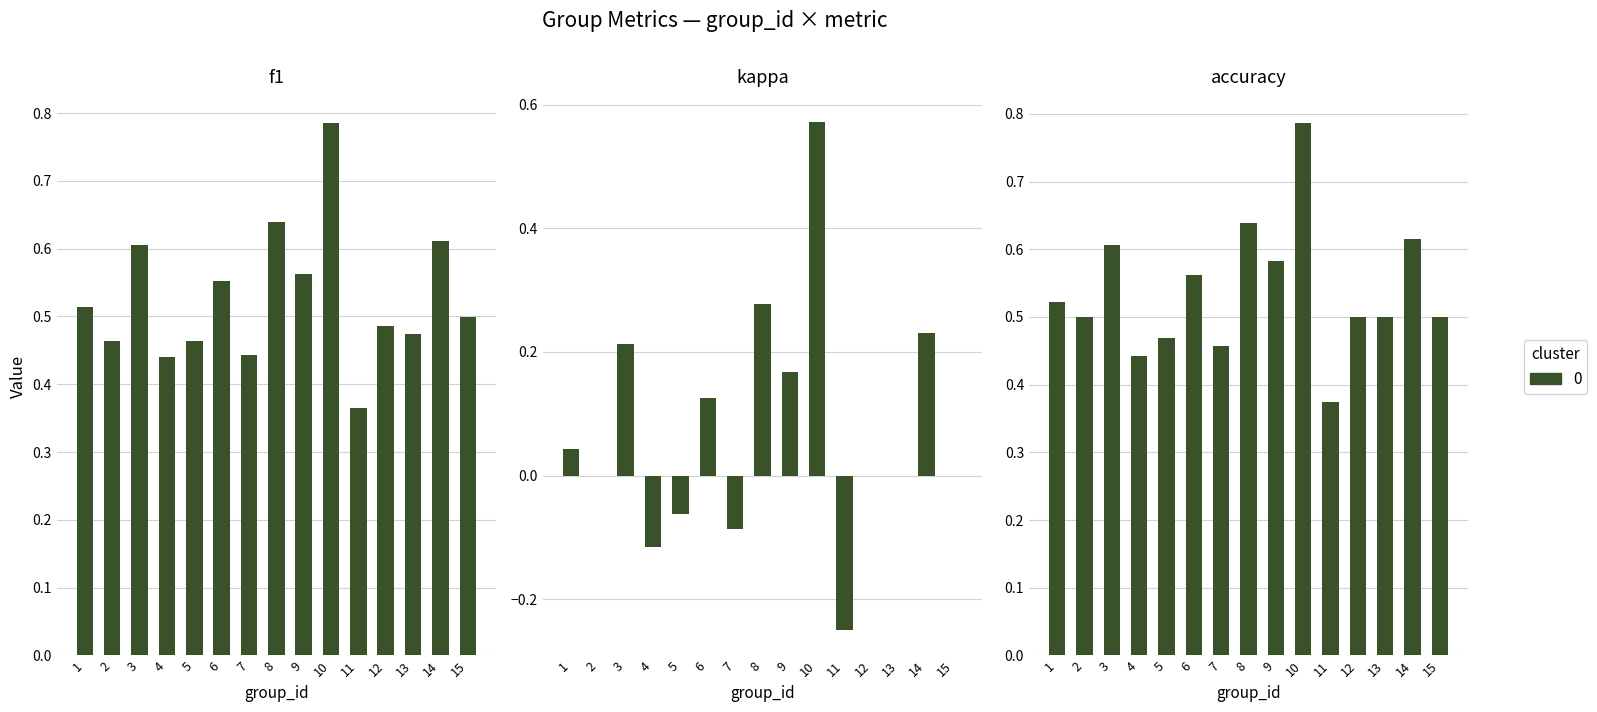

Between 12 and 23, which series saw the biggest shift?

kappa